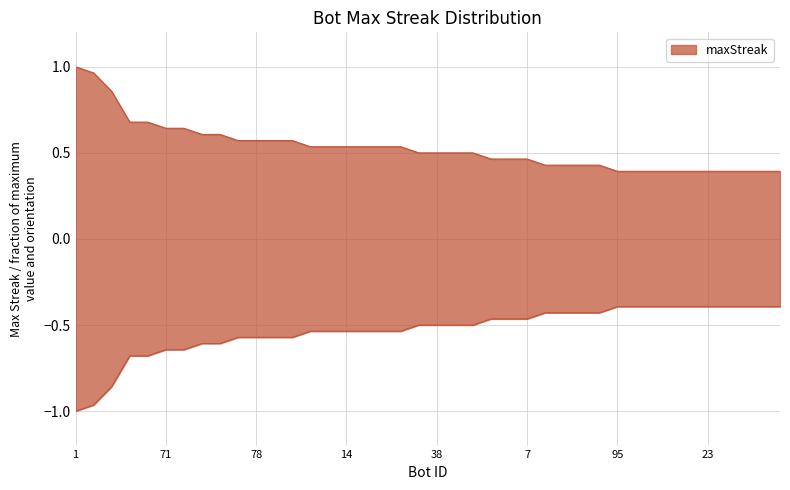

What is the change in value from 78 to 61?

-0.2